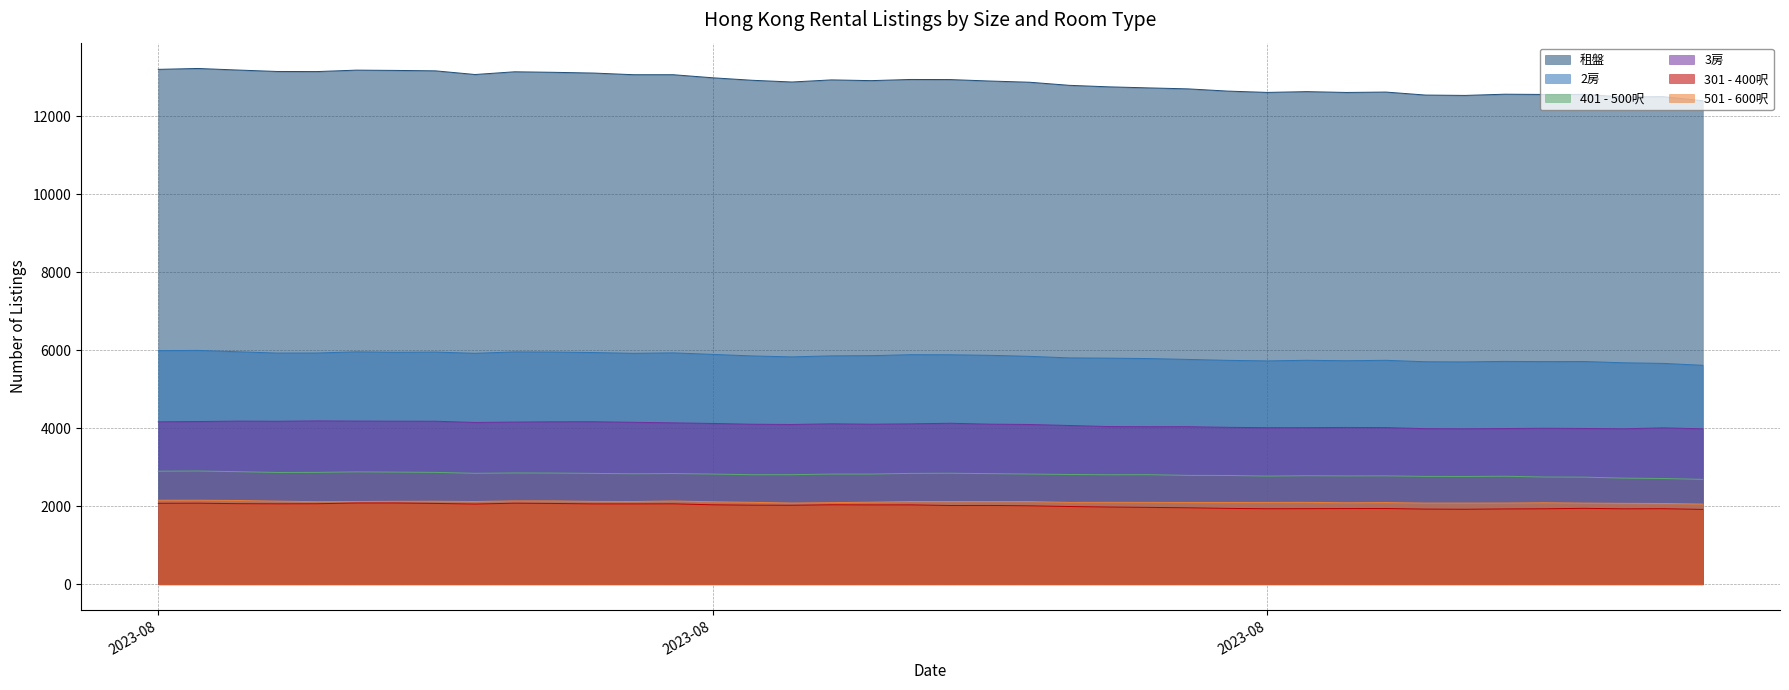

Is the value of 3房 at 15 greater than the value of 租盤 at 9?

No